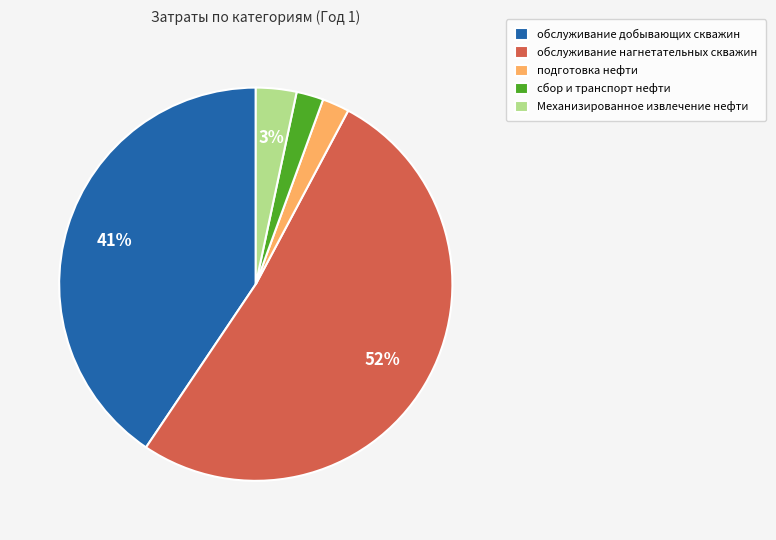

To the nearest percent, what percentage of the pie is обслуживание добывающих скважин?

41%